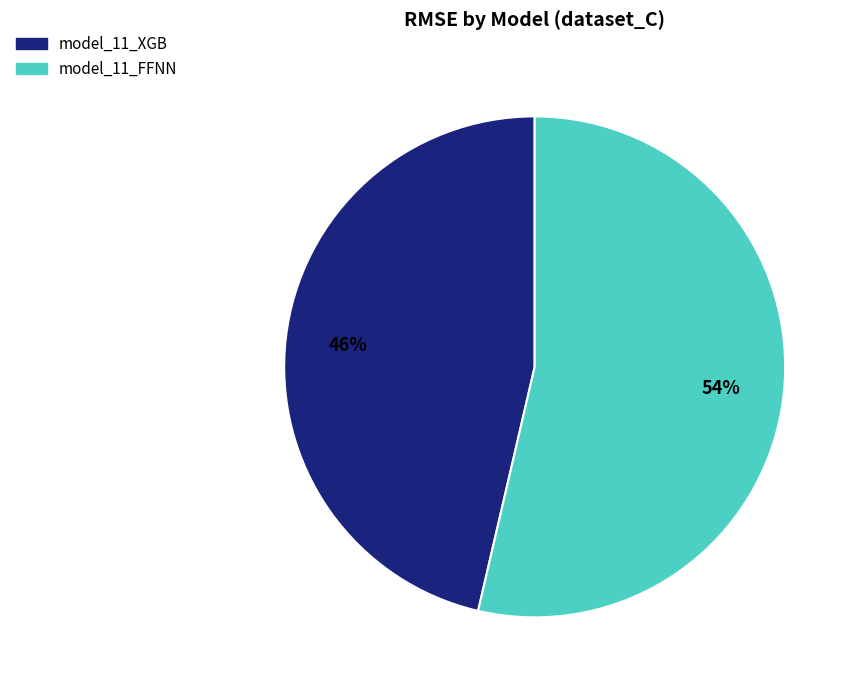

Rank the categories by value from lowest to highest.

model_11_XGB, model_11_FFNN